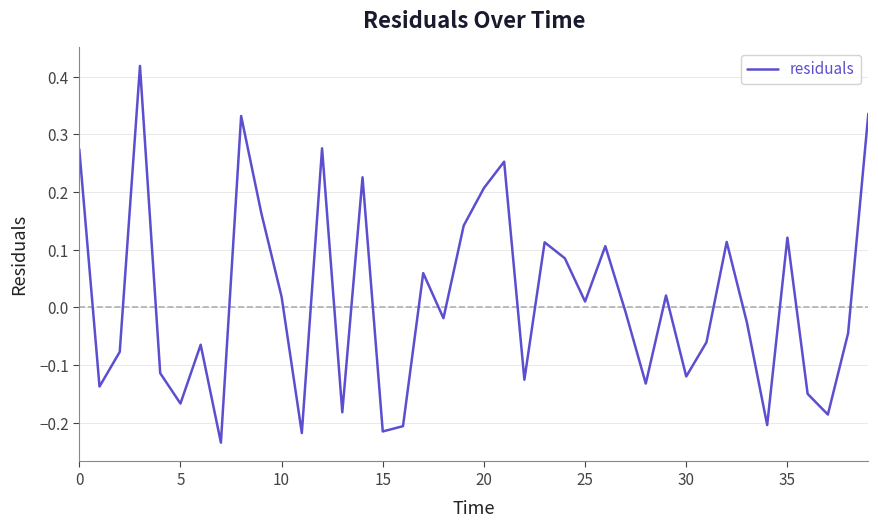

How many interior local peaks (higher than both neighbors) does the data have?

12